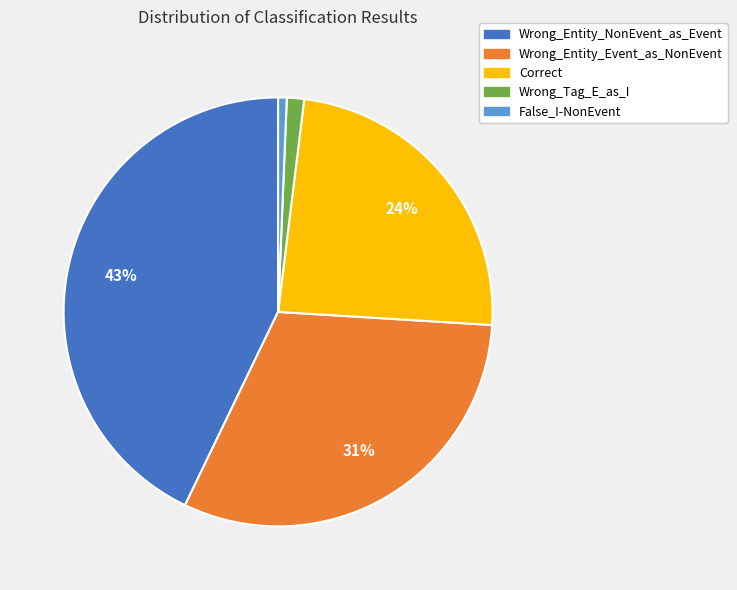

To the nearest percent, what is the difference between the largest and smallest slice percentages?

42%